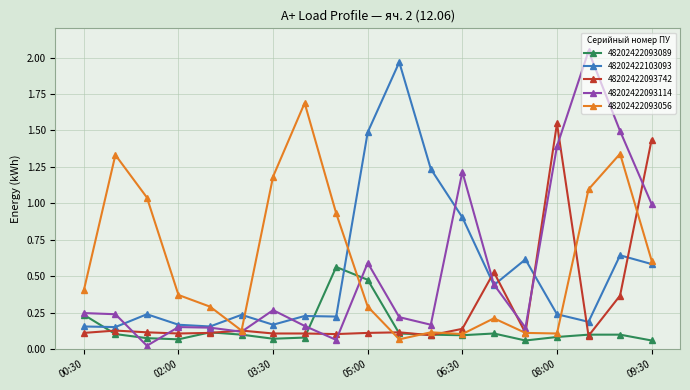

Which series has the largest range (max minus min)?

48202422093114